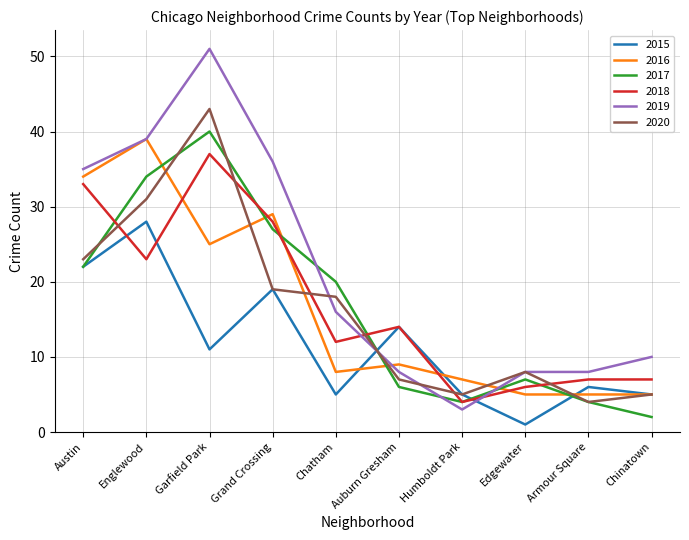

The 2017 series shows 20 at Chatham. True or false?

True